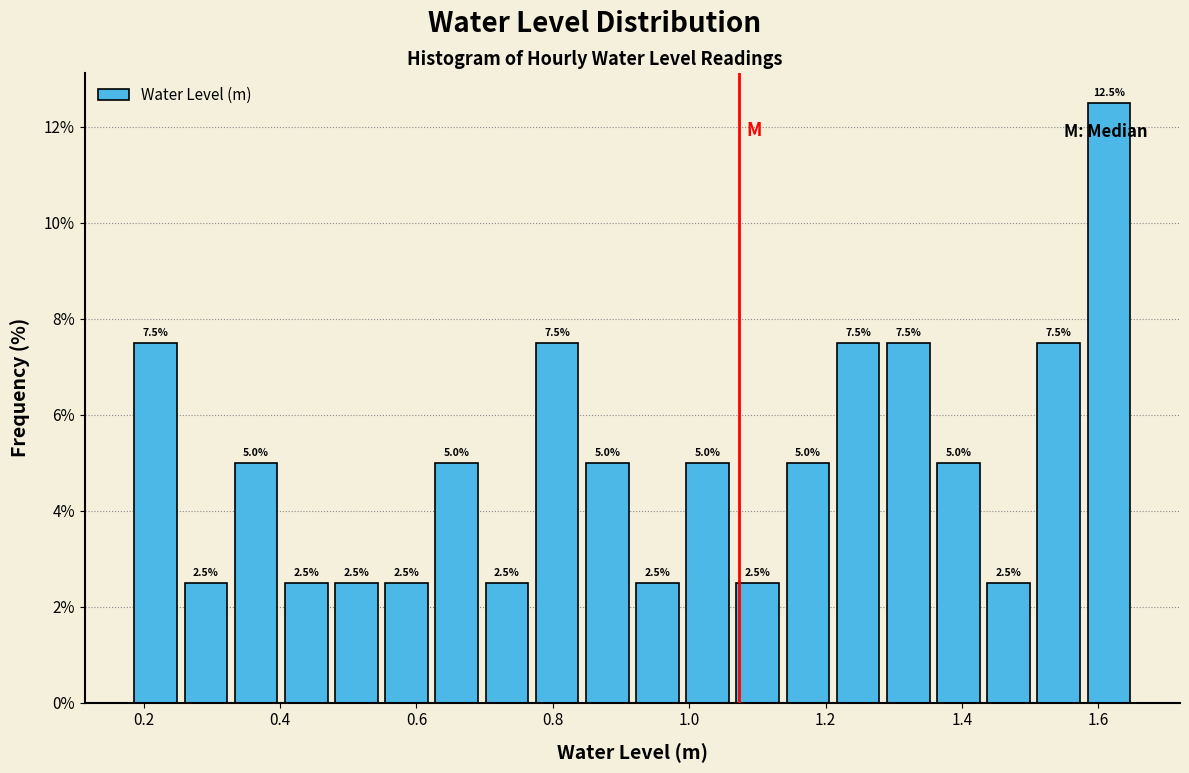

Around what value on the x-axis is the tallest bar? Give the approximate position of its centre, as read against the axis.

1.62